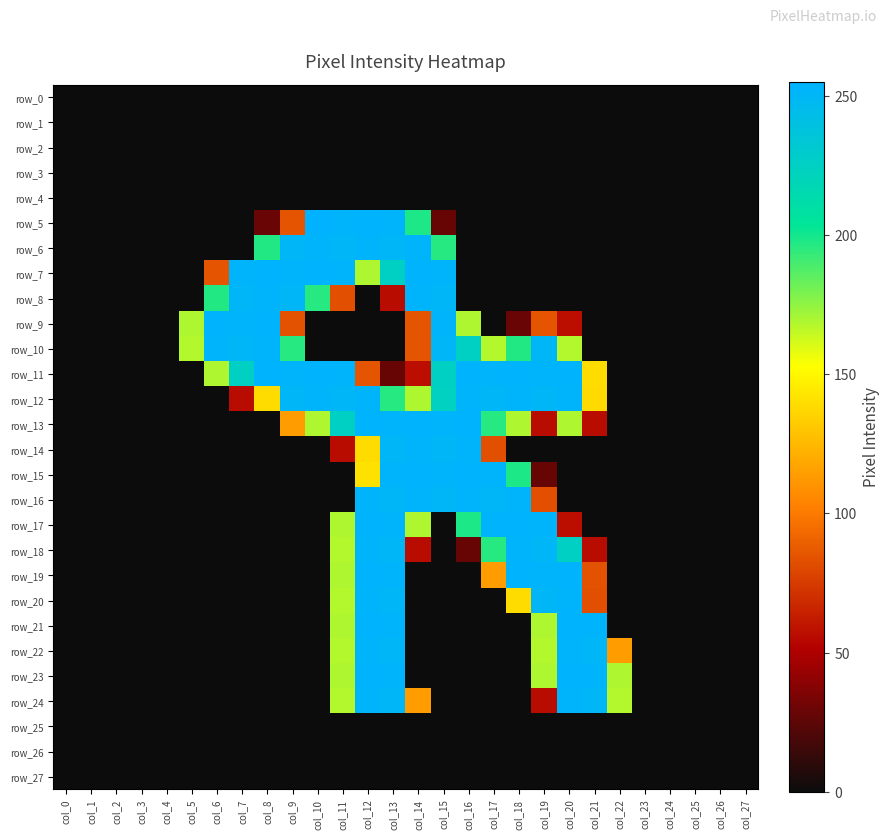

What is the average value of the row_22 series?

52